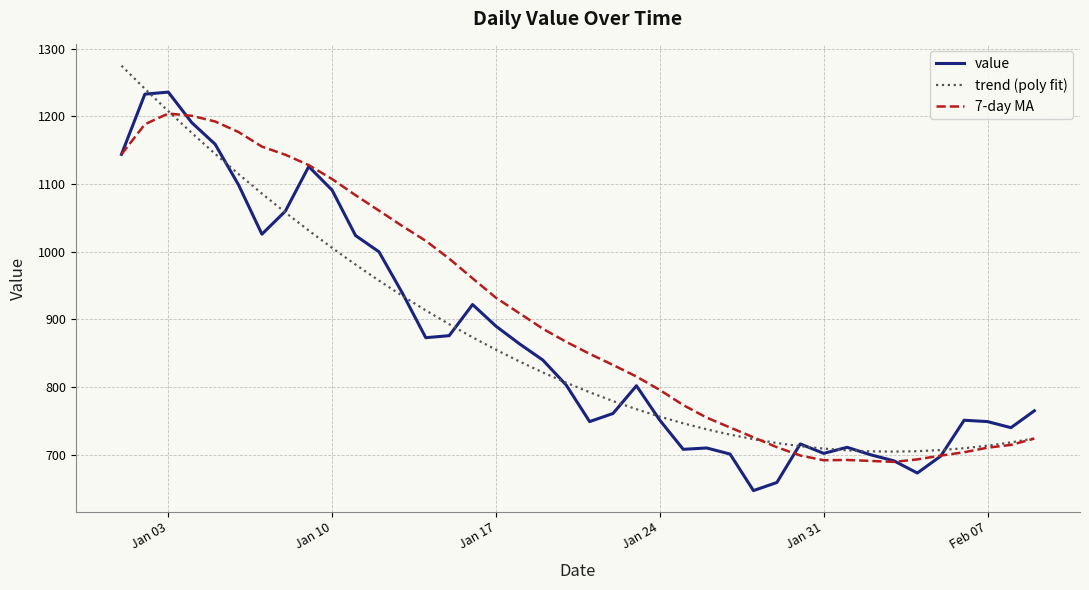

What is the minimum value for trend (poly fit)?

704.6